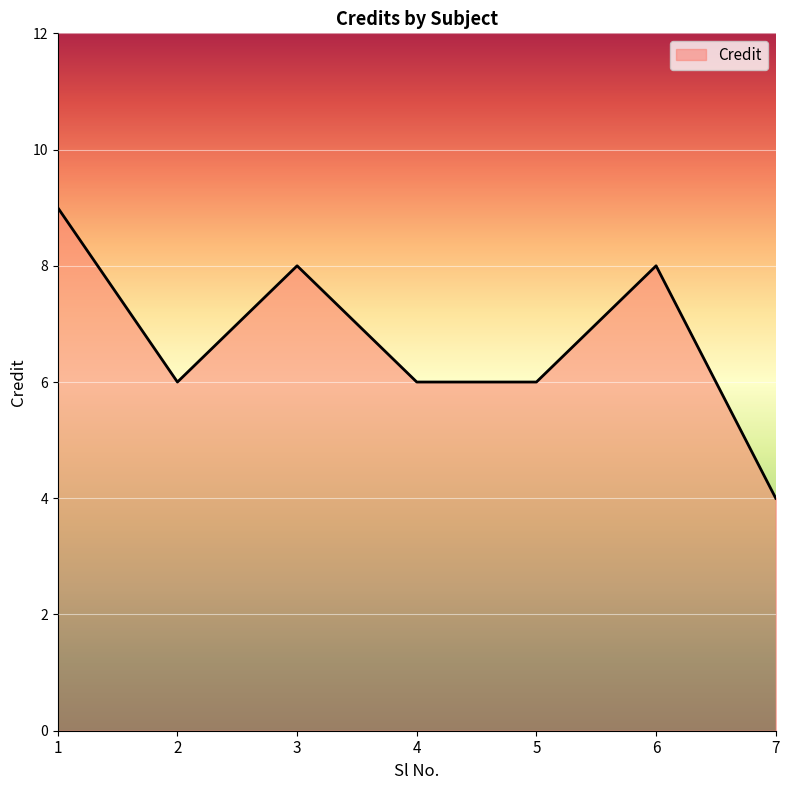

At which category does the chart reach its minimum across all series?

7